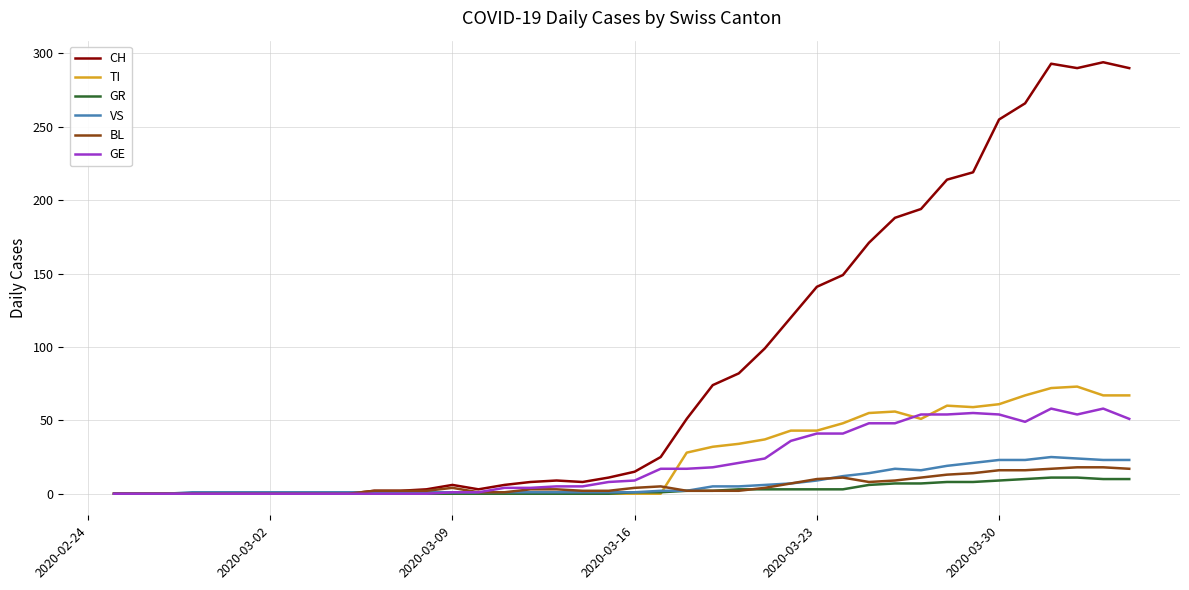

Which series has the largest range (max minus min)?

CH